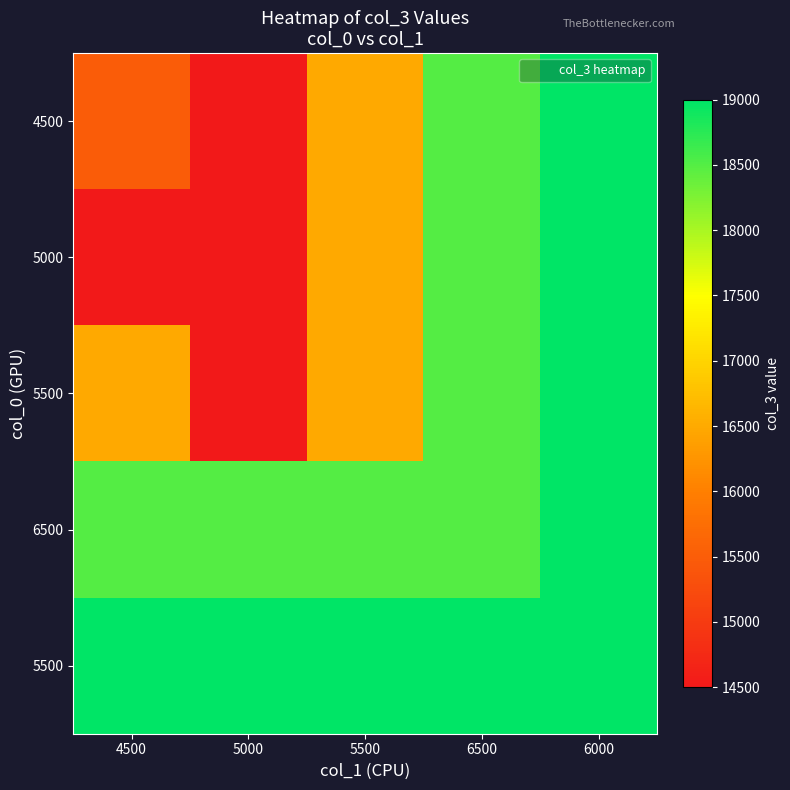

What is the spread (max minus min) of values at 4500?

4500